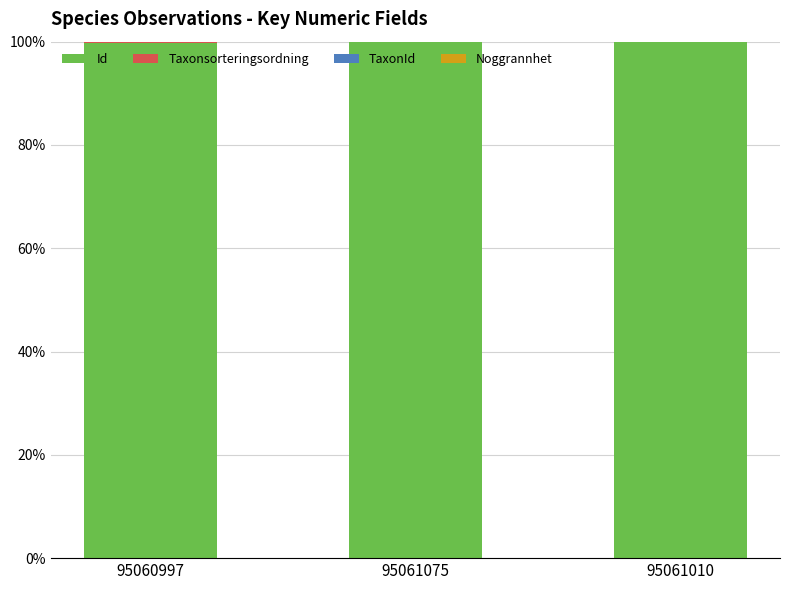

What is the maximum value for Id?

99.9